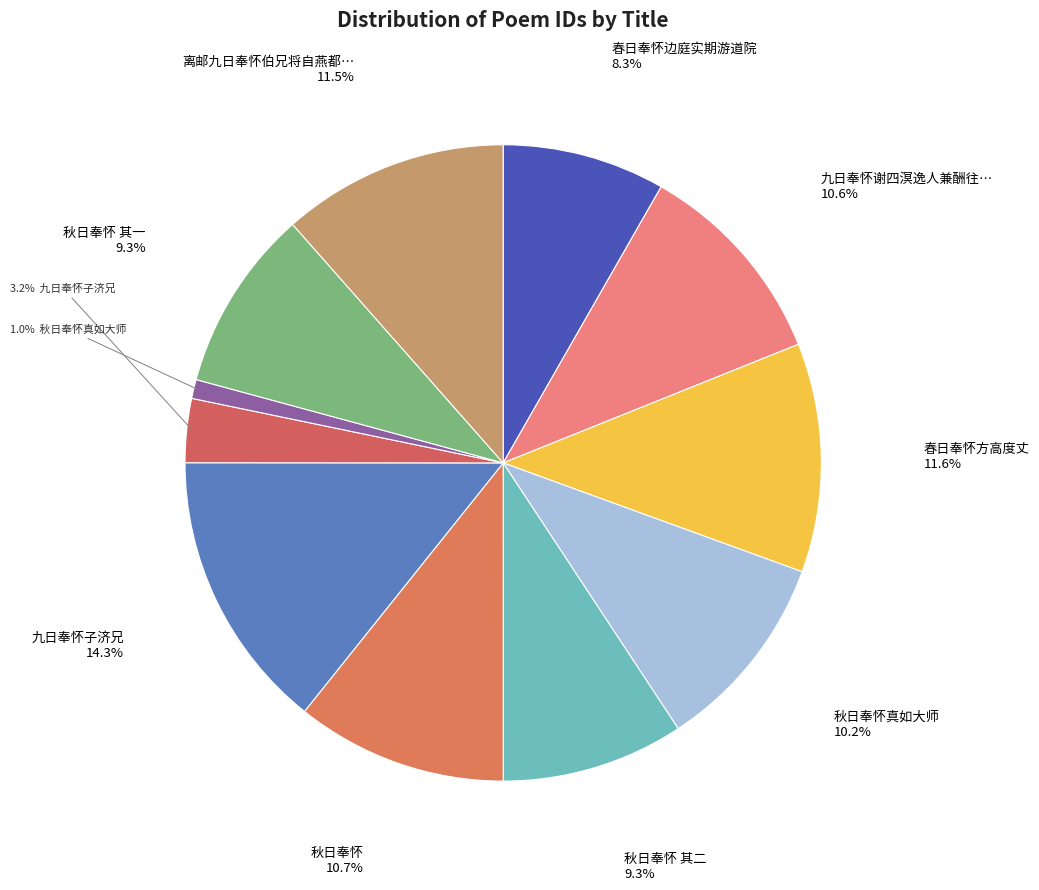

What is the largest slice in the pie chart?

九日奉怀子济兄